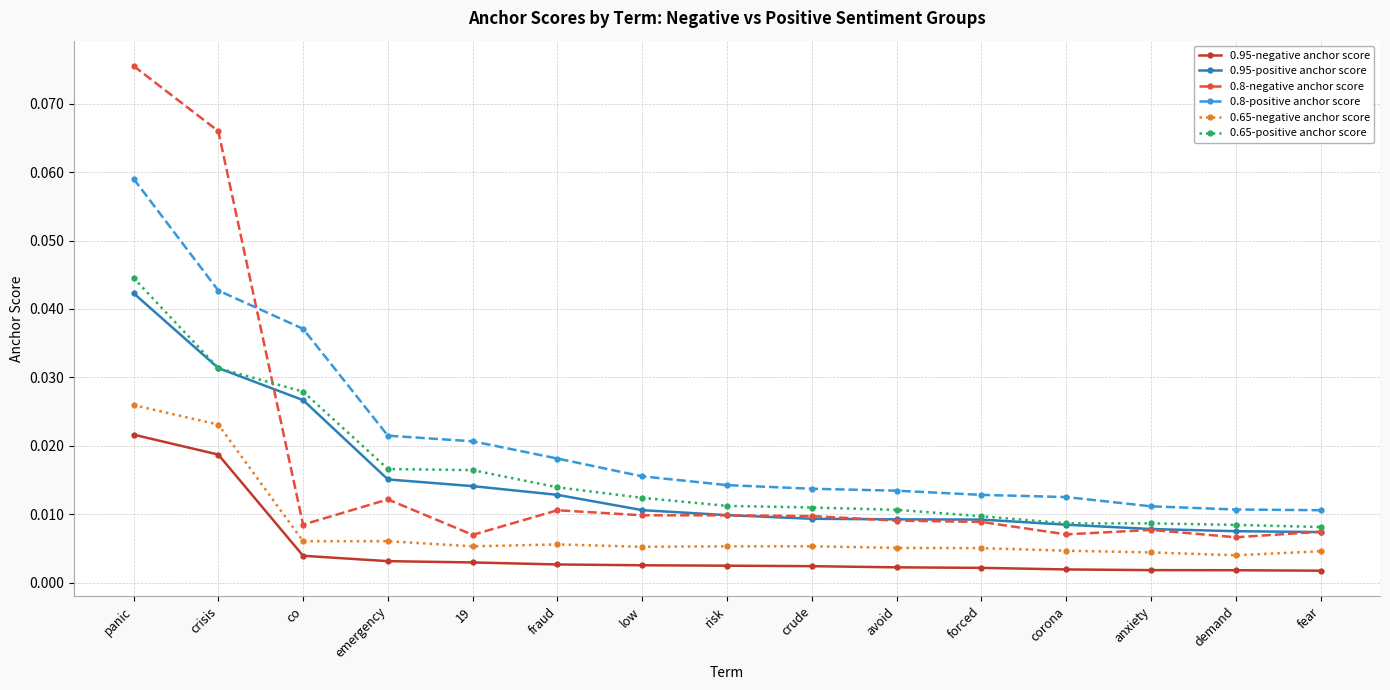

What are all the series names shown in the legend?

0.95-negative anchor score, 0.95-positive anchor score, 0.8-negative anchor score, 0.8-positive anchor score, 0.65-negative anchor score, 0.65-positive anchor score